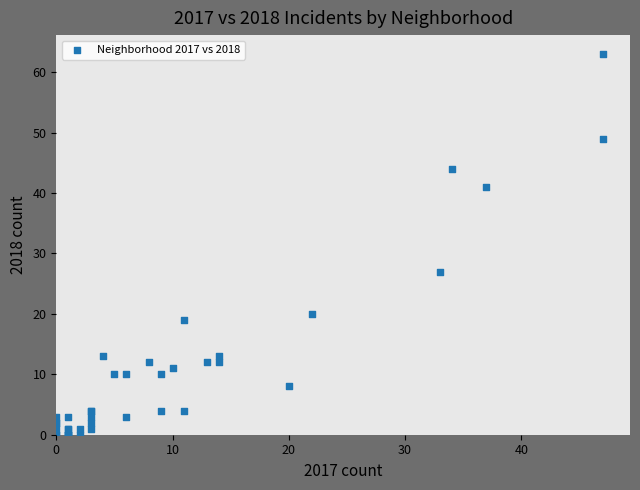

What Y value in the scatter plot is closest to 31?

27